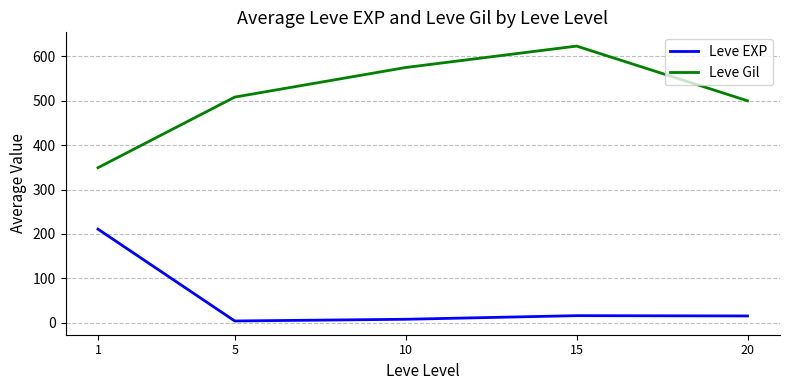

True or false: Leve EXP and Leve Gil cross at least once.

False